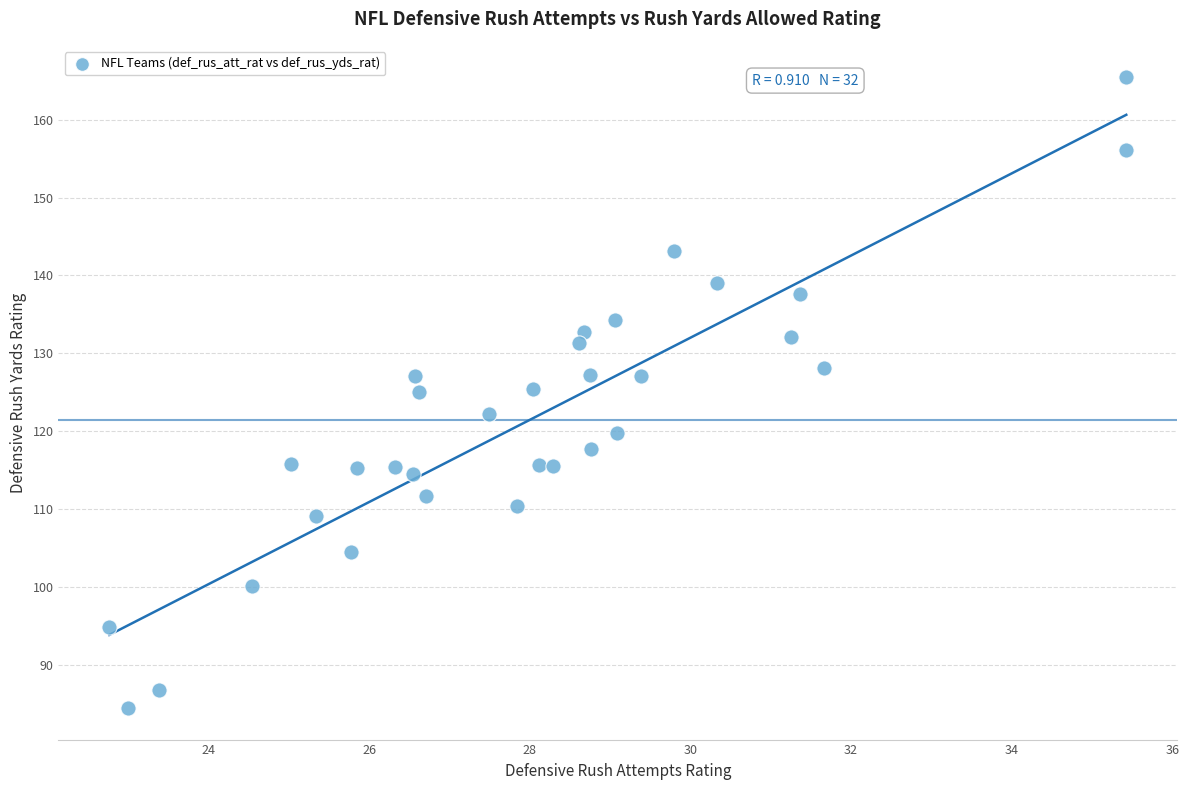

What is the range of X values (max minus min)?

12.7